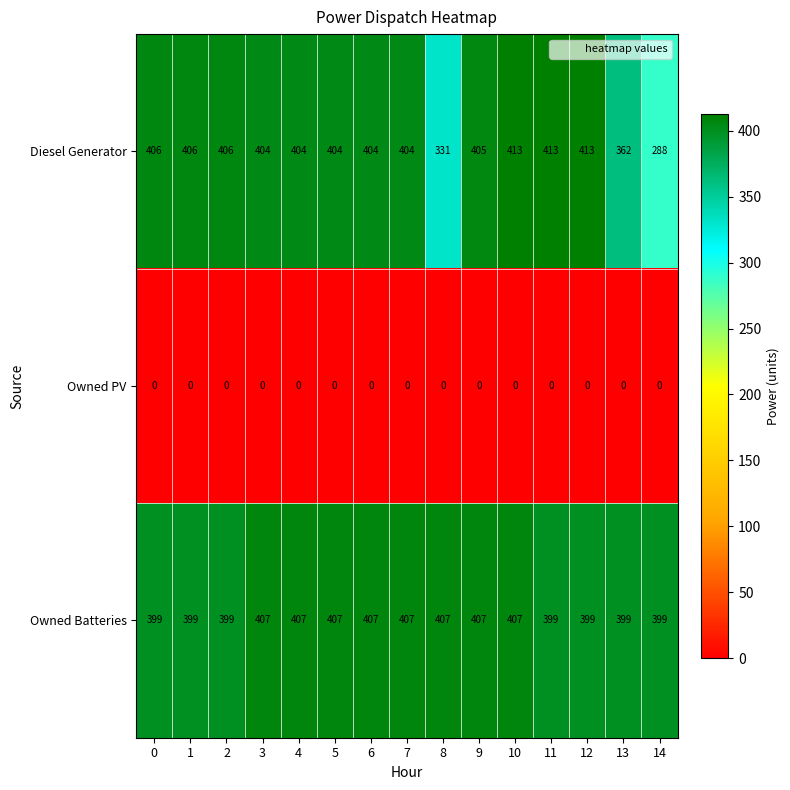

Which series has the largest range (max minus min)?

Diesel Generator